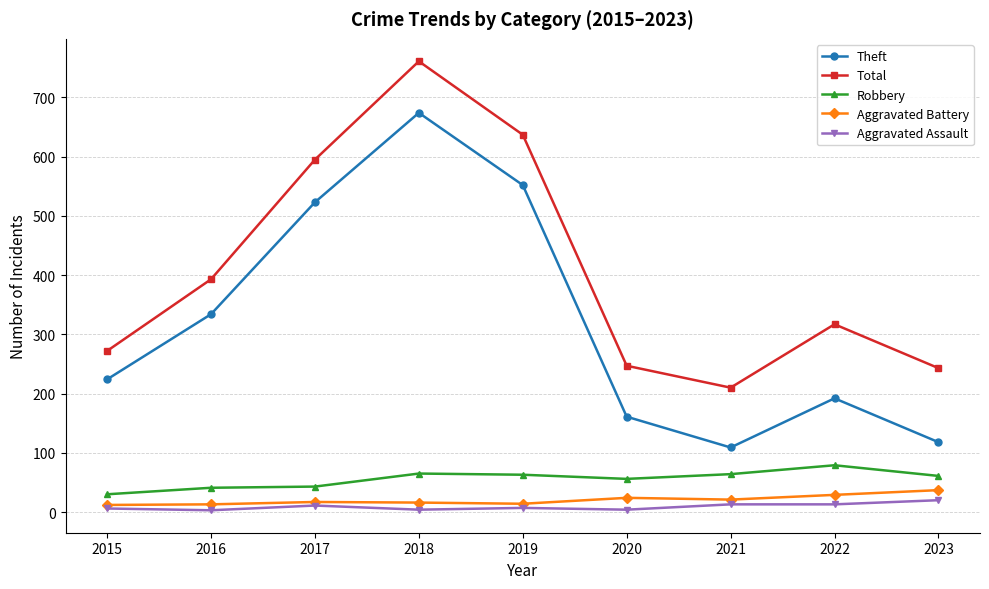

Between 2019 and 2020, which series saw the biggest shift?

Theft